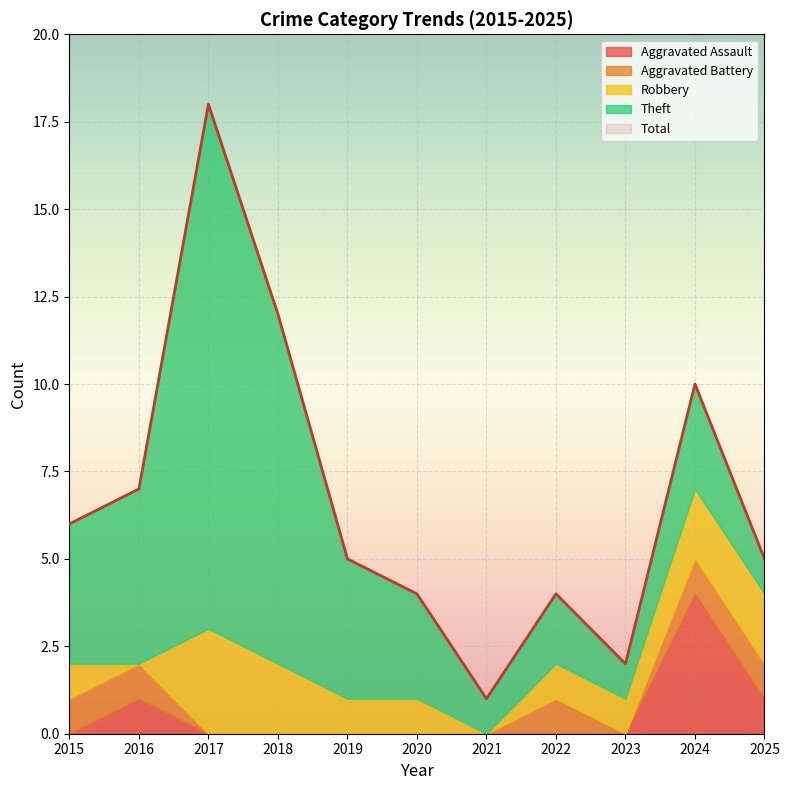

What is the lowest value of the Total series?

1